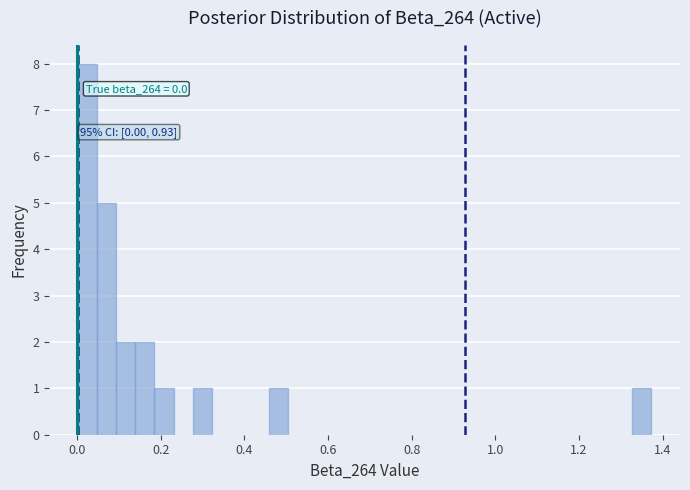

Read against the x-axis, roughly where is the centre of the tallest bar?

0.02